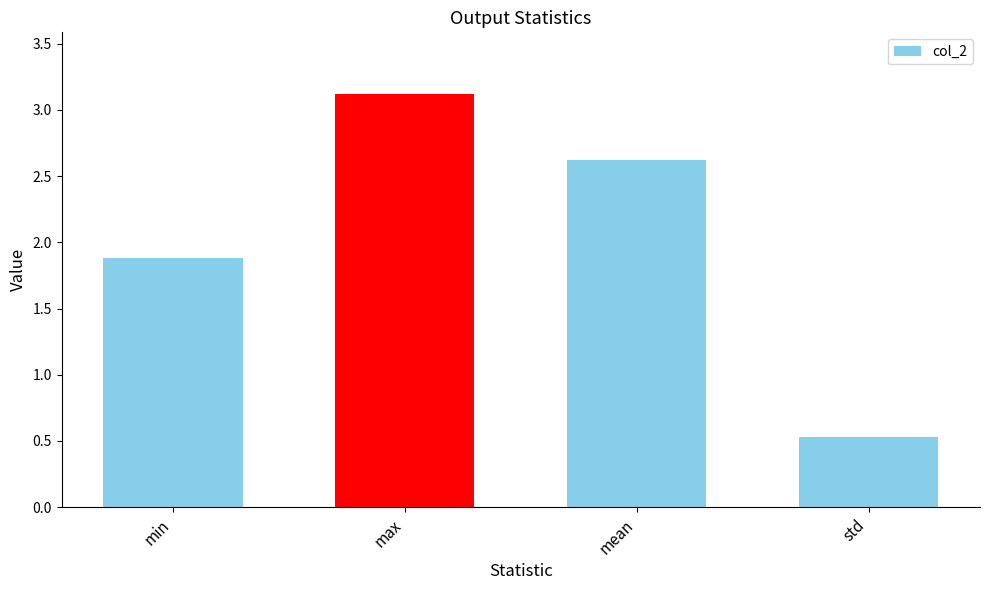

Reading right to left, transcribe all the data shown in this chart.

0.5	2.6	3.1	1.9